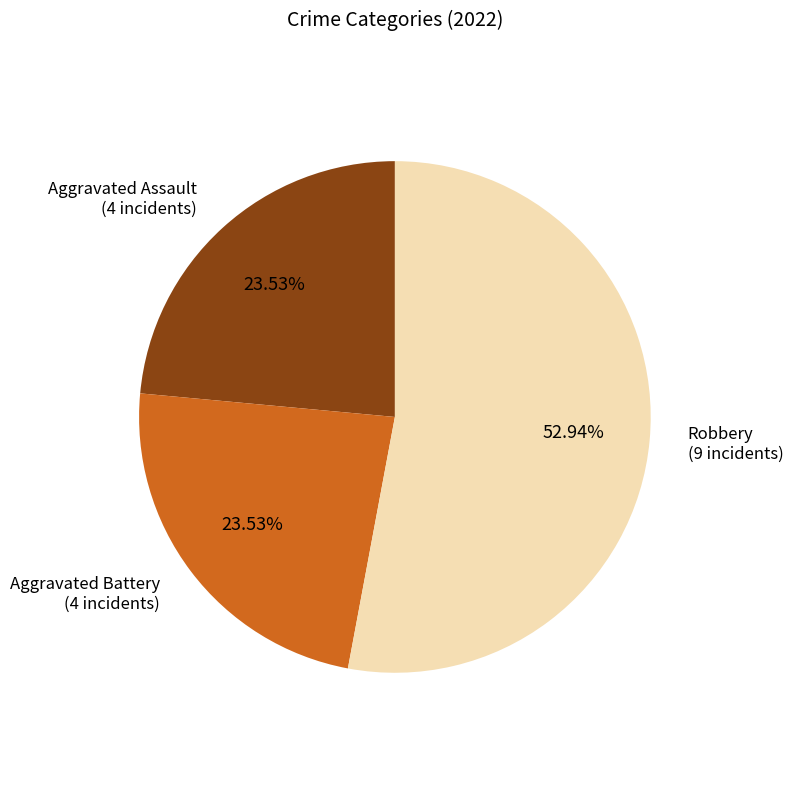

Which slice is the largest?

Robbery